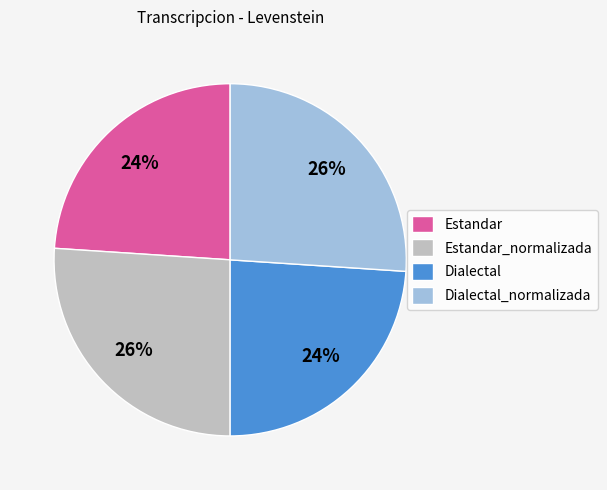

To the nearest percent, what percentage of the pie is Estandar?

24%